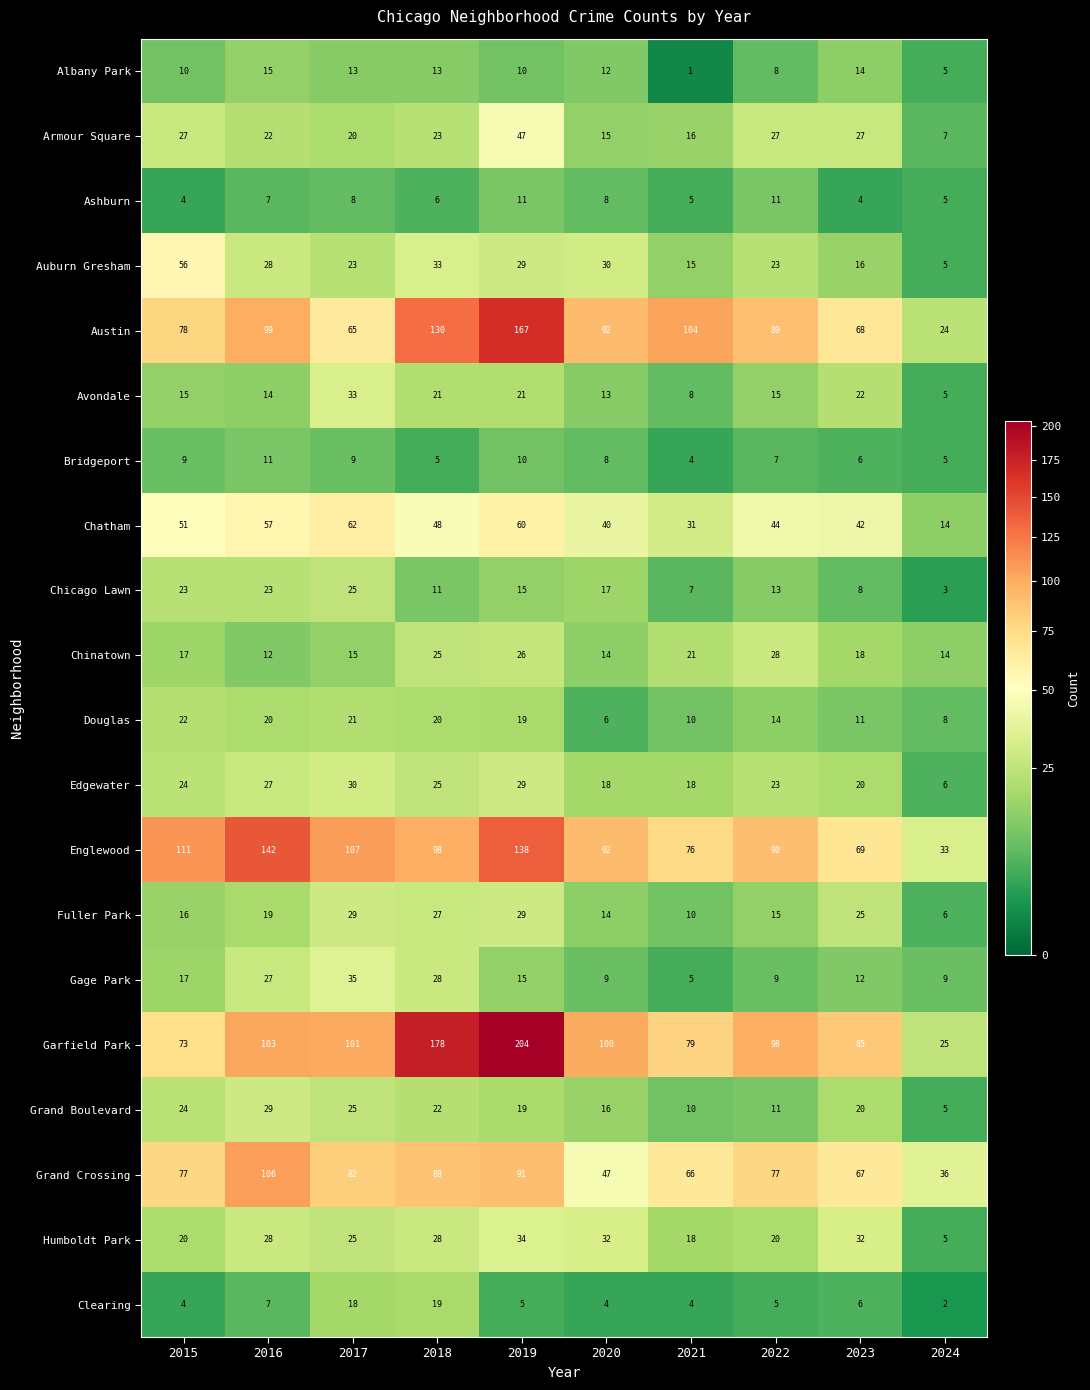

True or false: Grand Boulevard has a value of 6 at 2020.

False